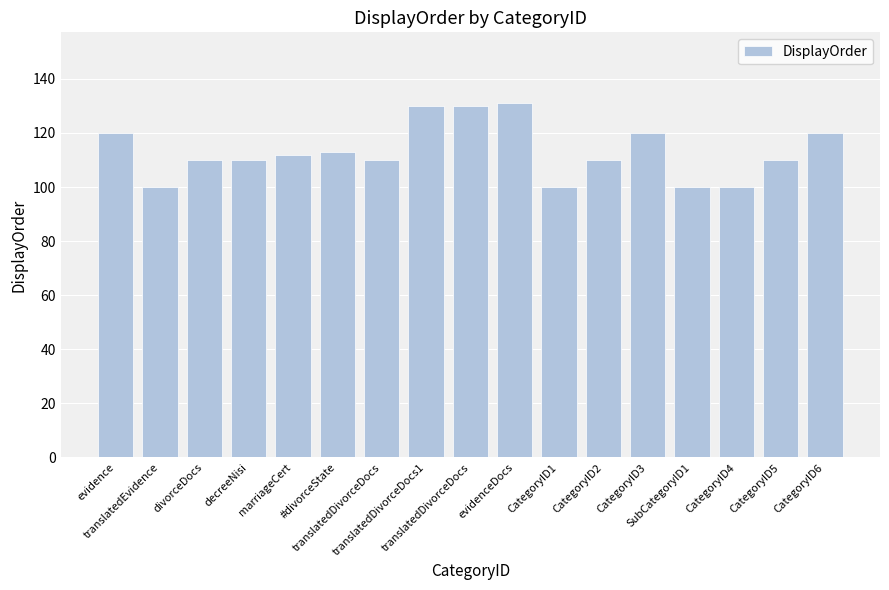

Where does the data first go above 110?

evidence